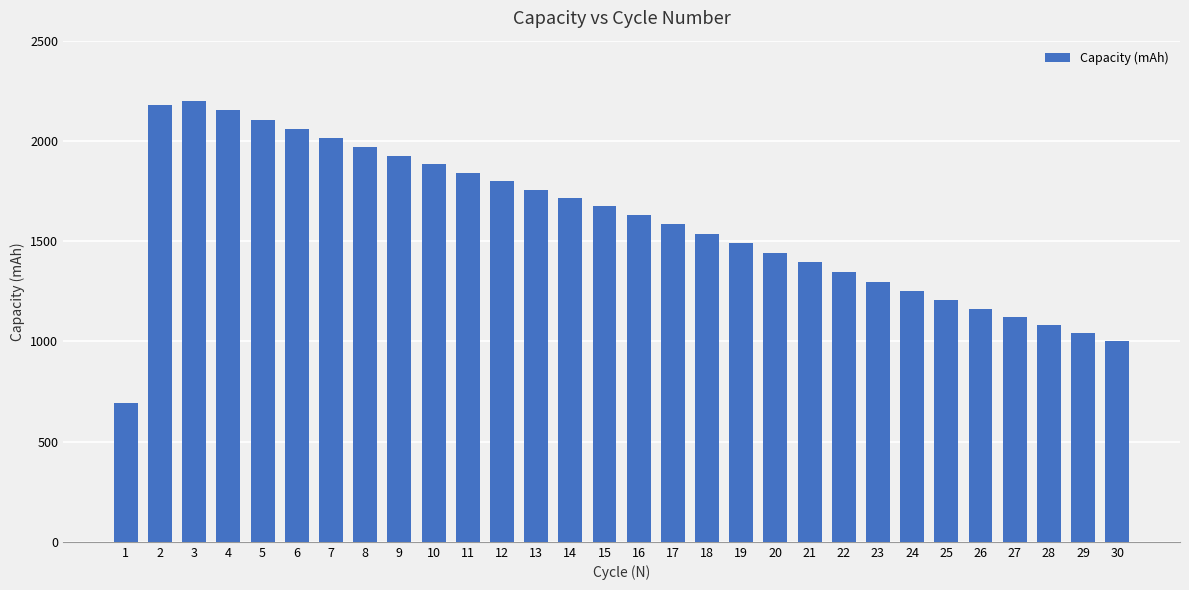

At which category does the chart reach its minimum across all series?

1